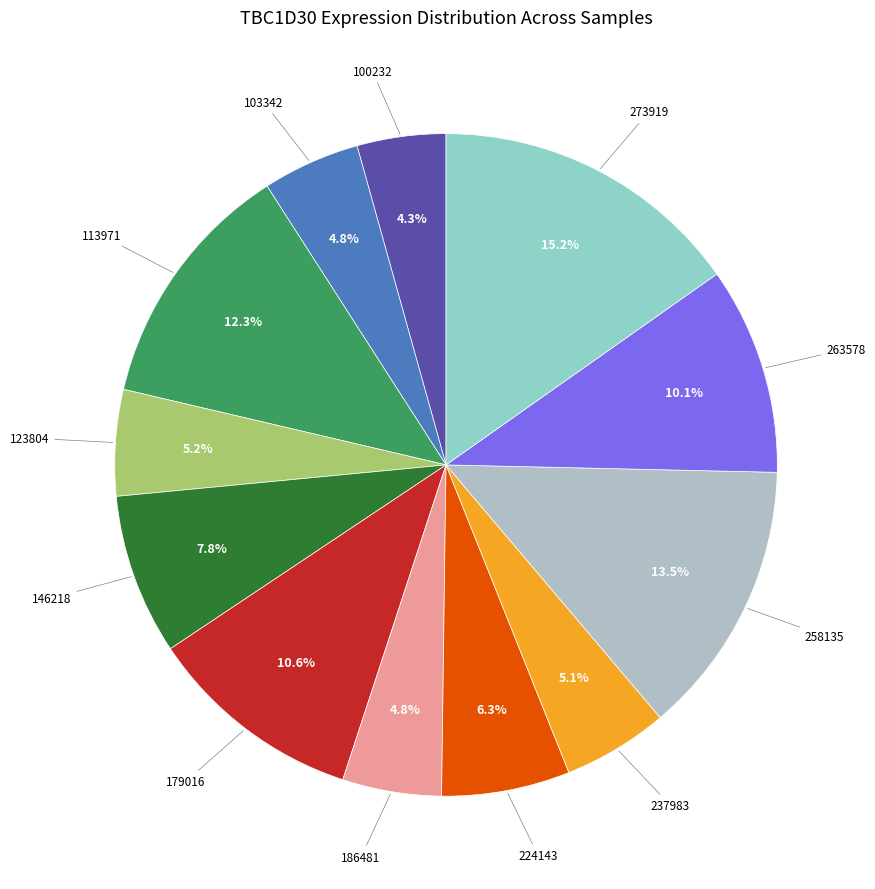

Is there a majority slice in this chart?

No